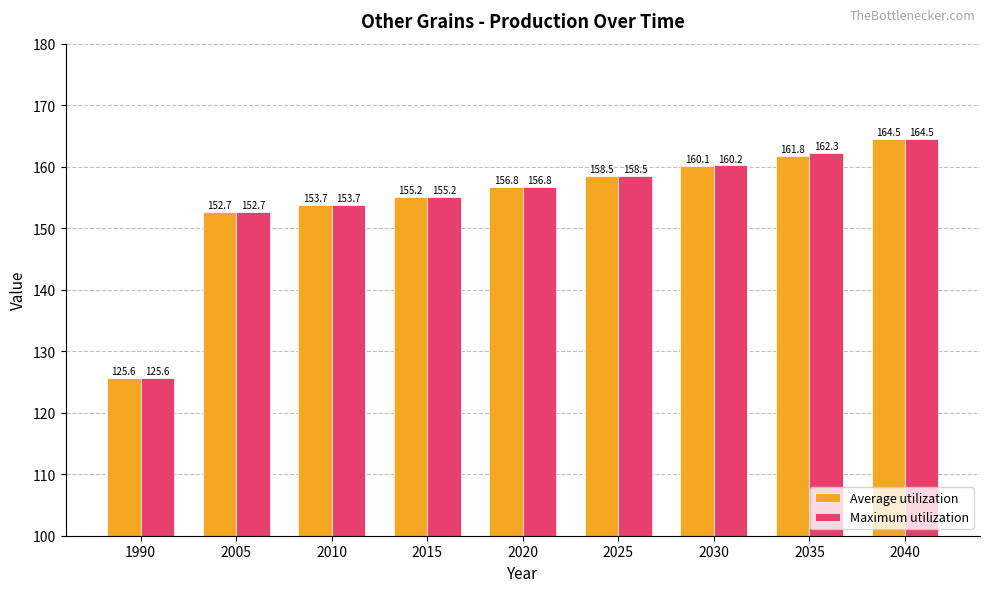

True or false: Maximum utilization has a value of 98.0 at 2010.

False